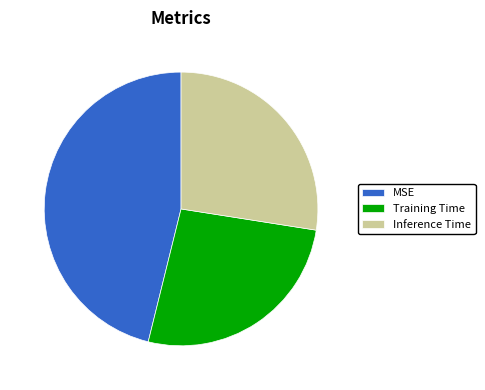

Which slice is the smallest?

Training Time